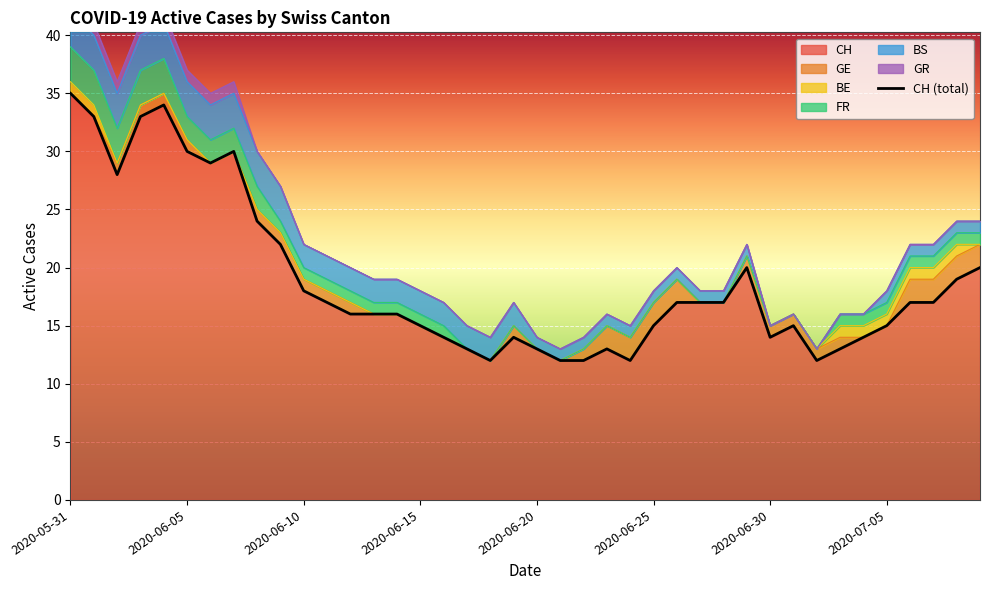

True or false: CH has a value of 19 at 2020-07-08.

True